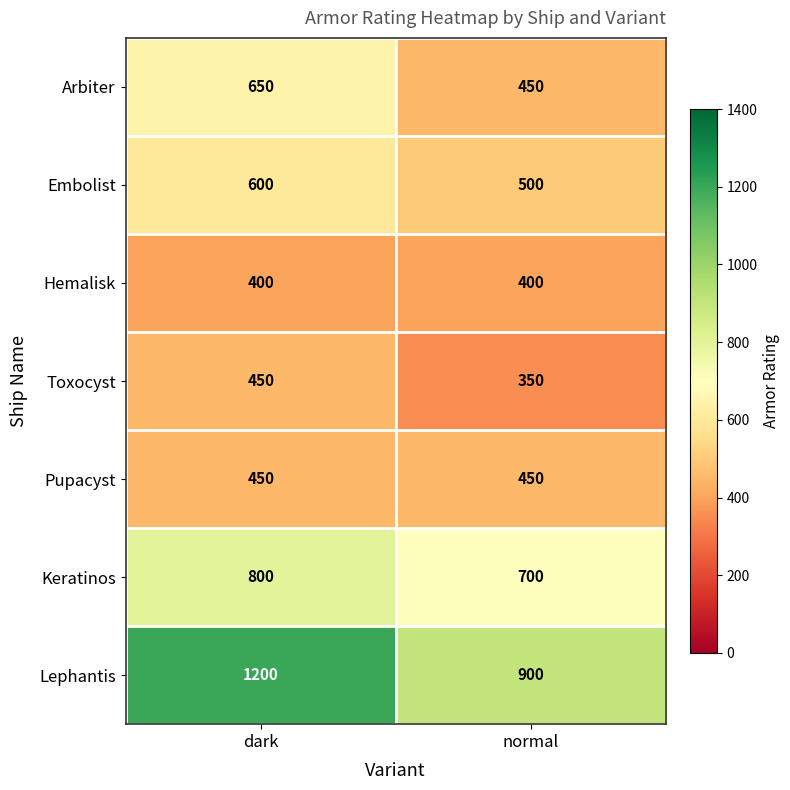

Read the Arbiter value at dark, to the nearest 50.

650